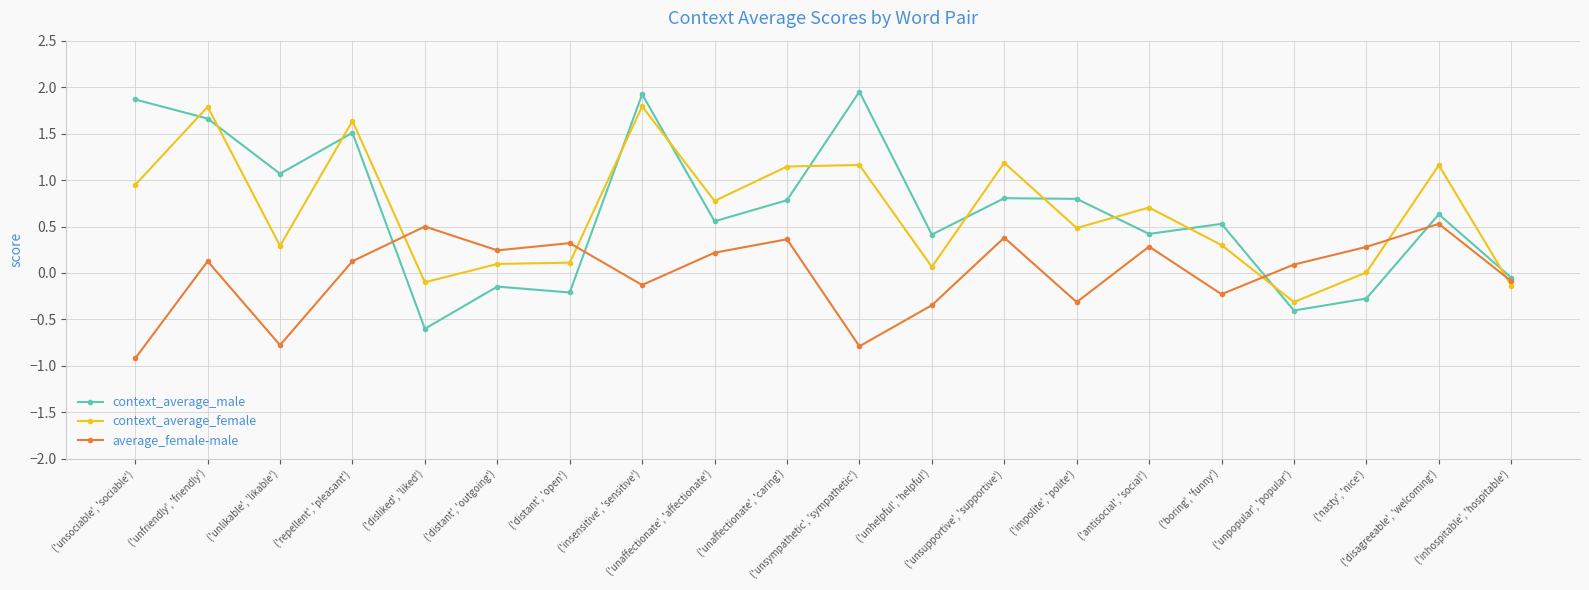

True or false: average_female-male has more than 0 points higher than both neighbors.

True